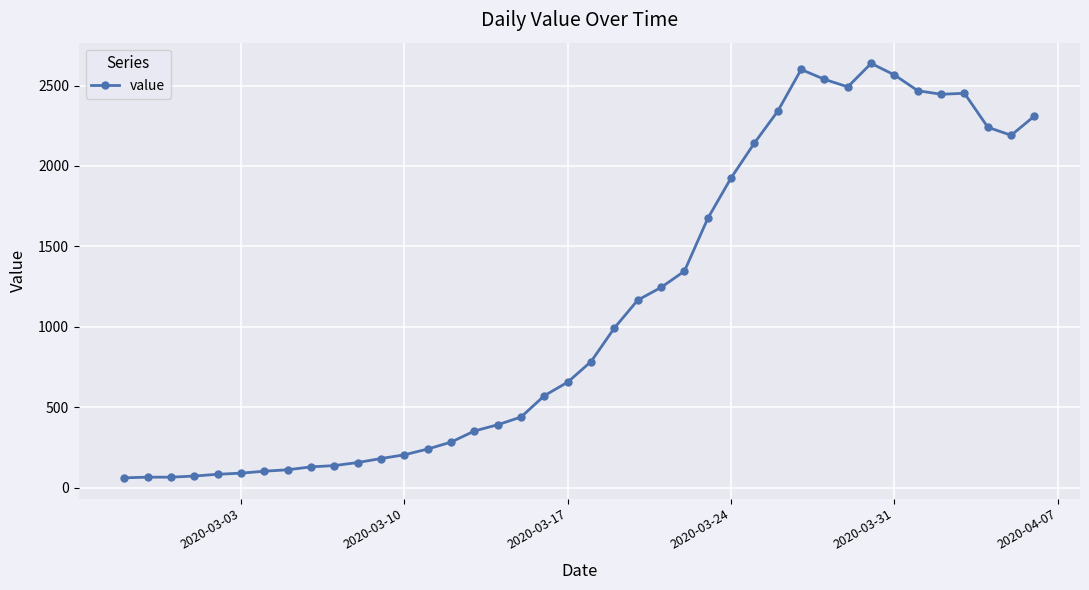

What is the value of the 23rd point from the left?

1166